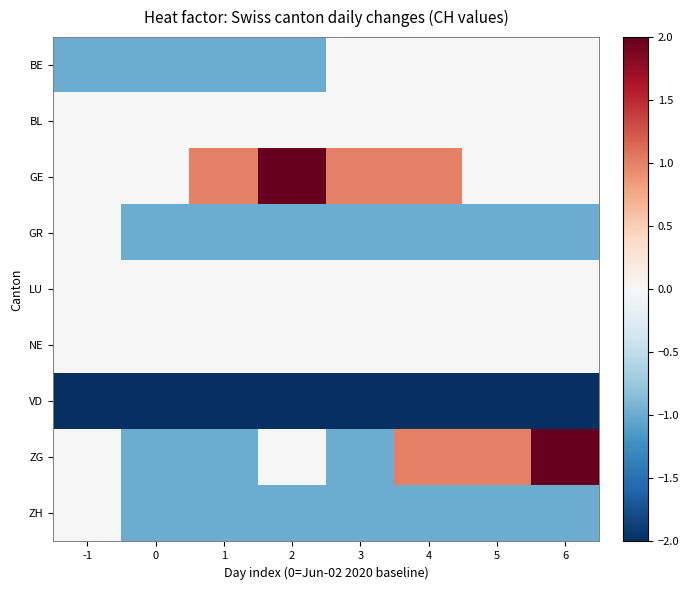

Rank the series at -1 from highest to lowest value.

BL, GE, GR, LU, NE, ZG, ZH, BE, VD